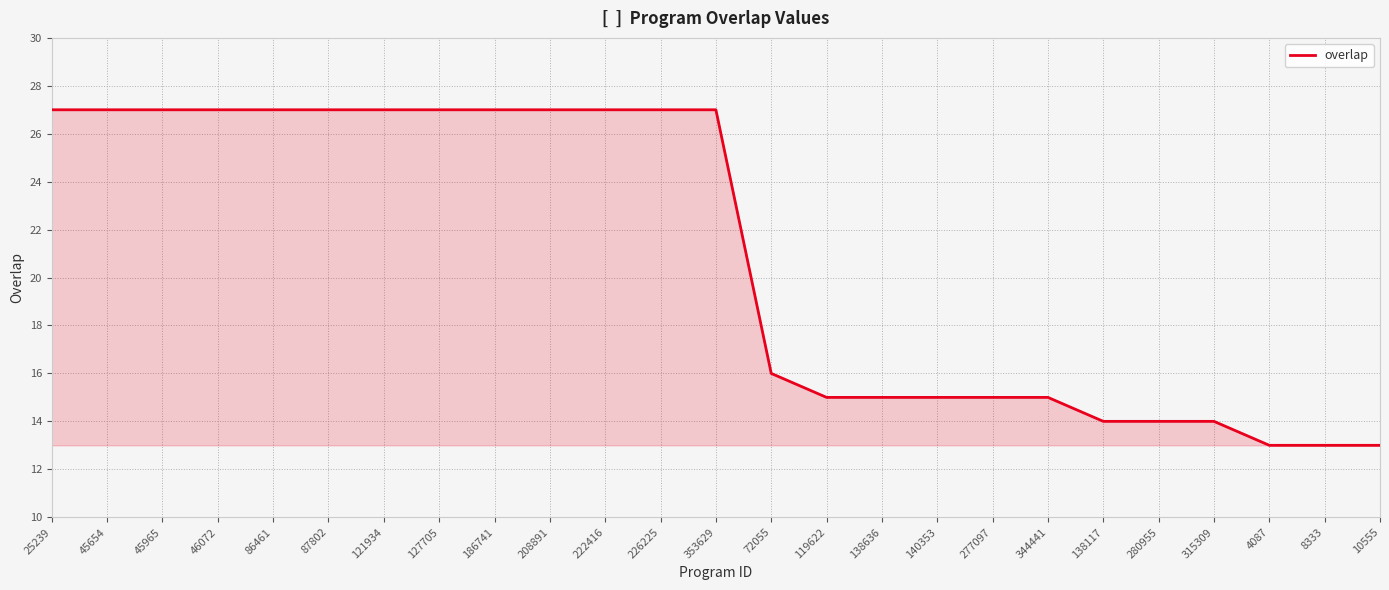

True or false: the data shows 13 at 208891.

False